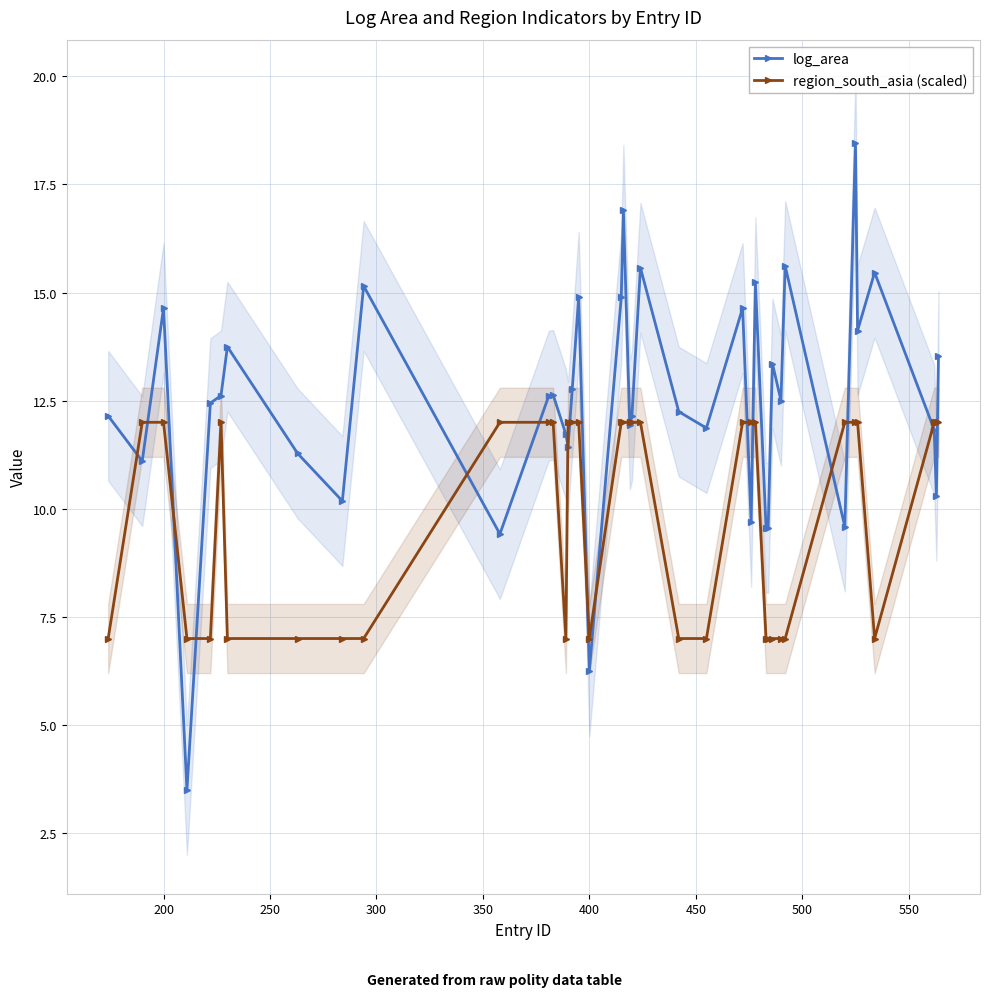

How many interior local valleys does the log_area series have?

13